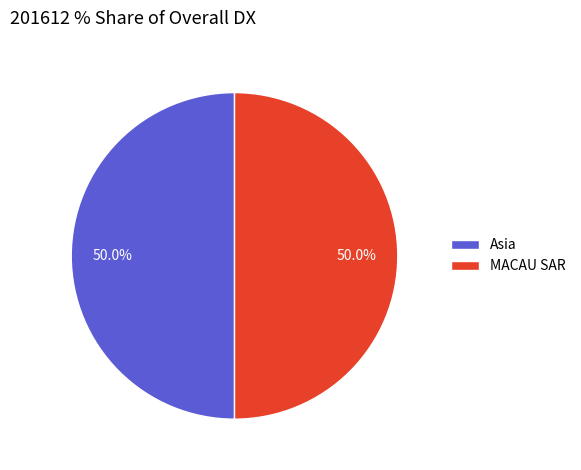

What is the ratio of the value at Asia to the value at MACAU SAR?

1.0